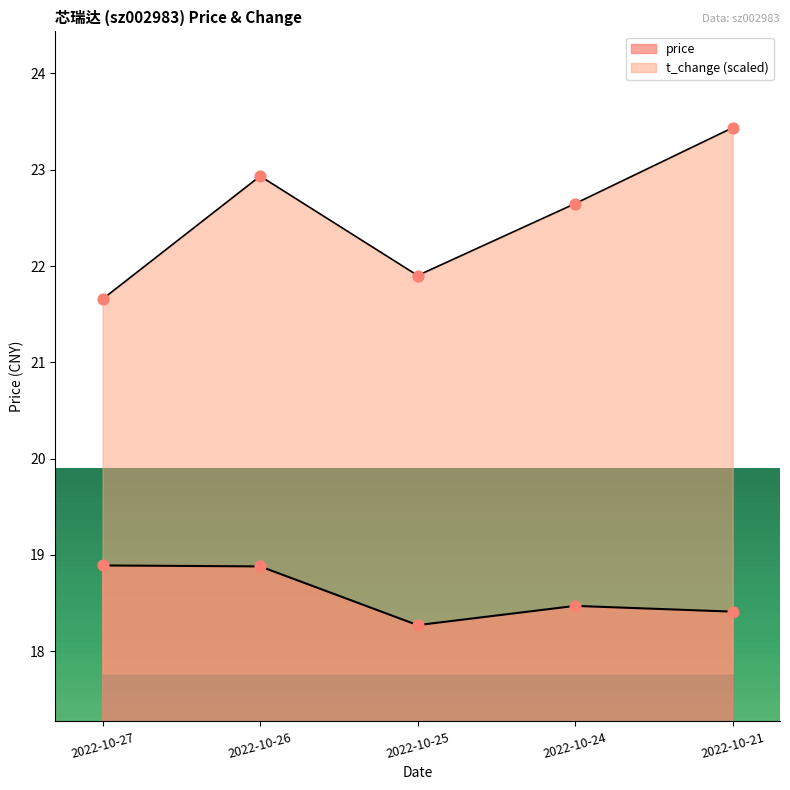

What are all the series names shown in the legend?

price, t_change